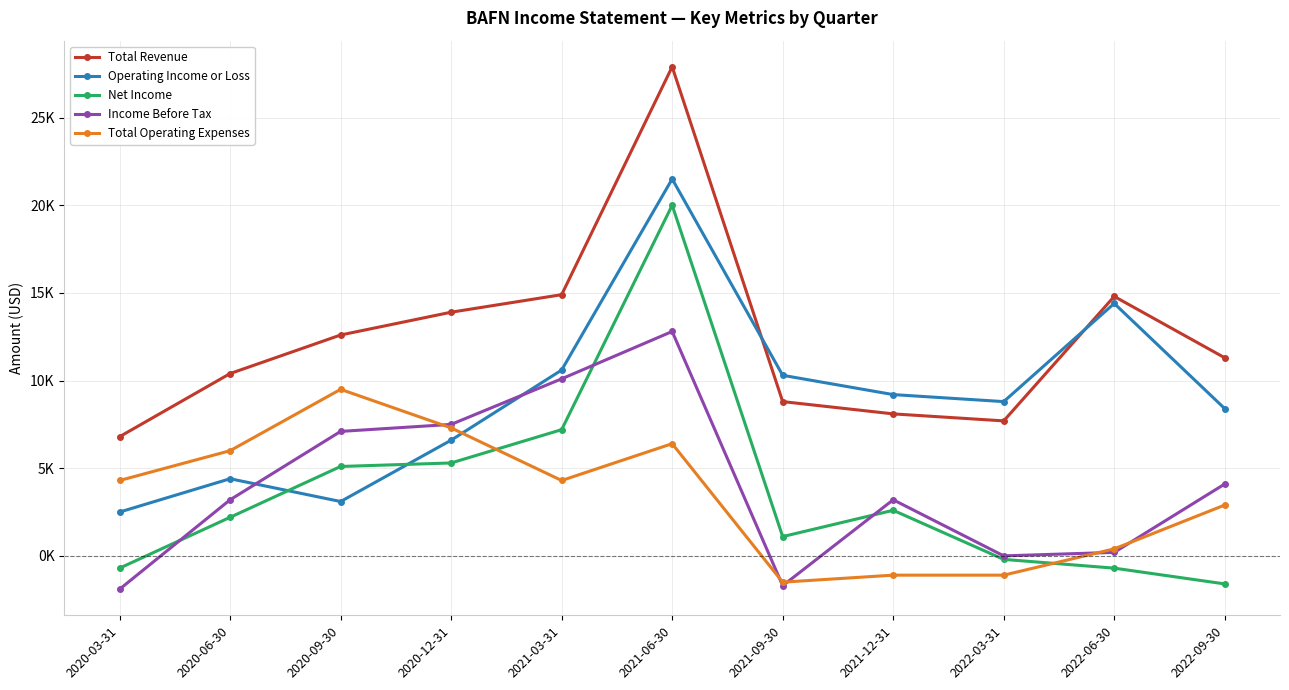

Is this an area chart (filled region under the line)?

No